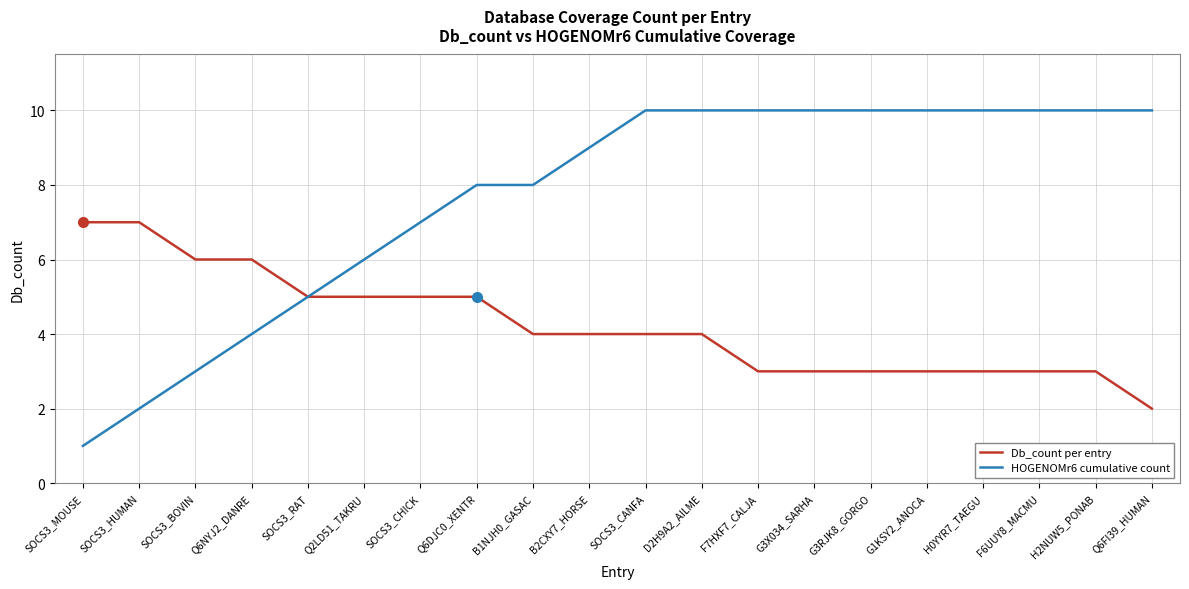

Is this an area chart (filled region under the line)?

No